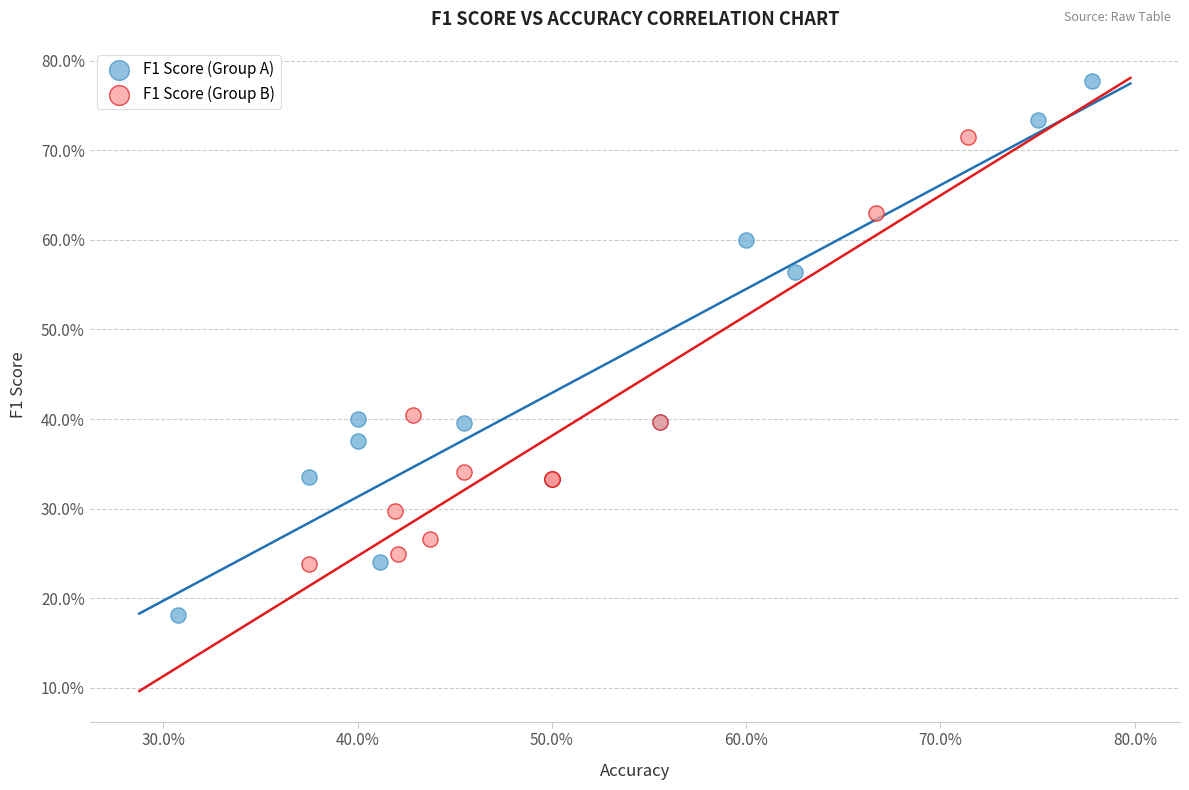

Which series has the widest spread of Y values?

F1 Score (Group A)